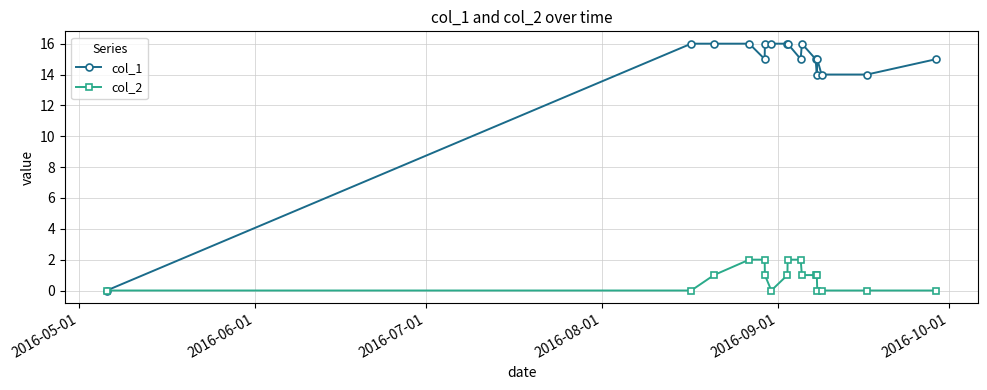

Which series has the widest spread of values?

col_1